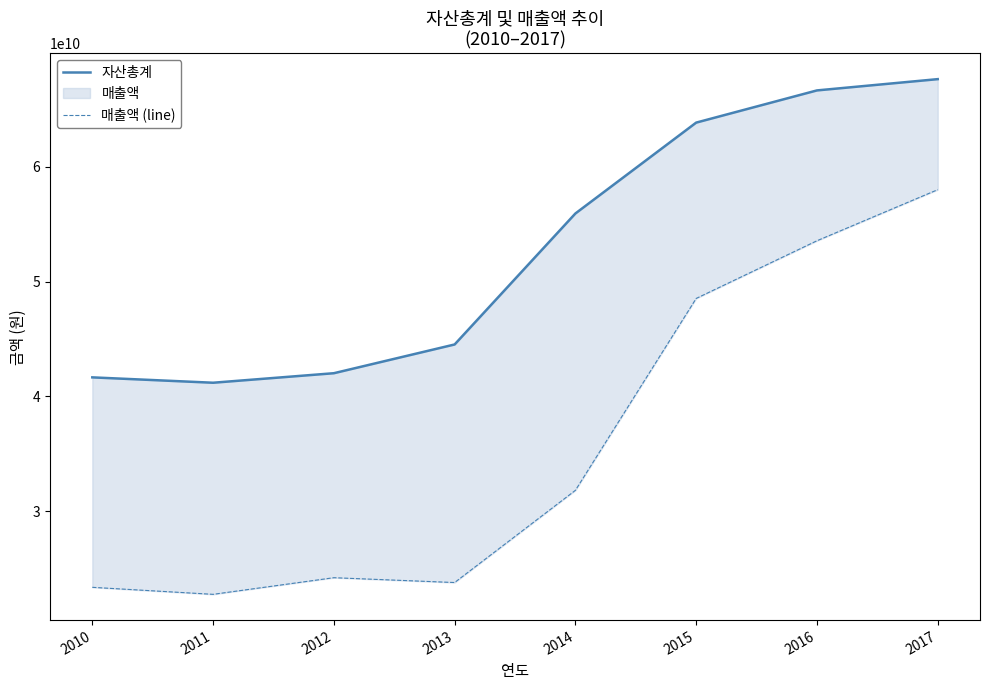

Where does the 매출액 (line) series first go above 31811239666?

2015